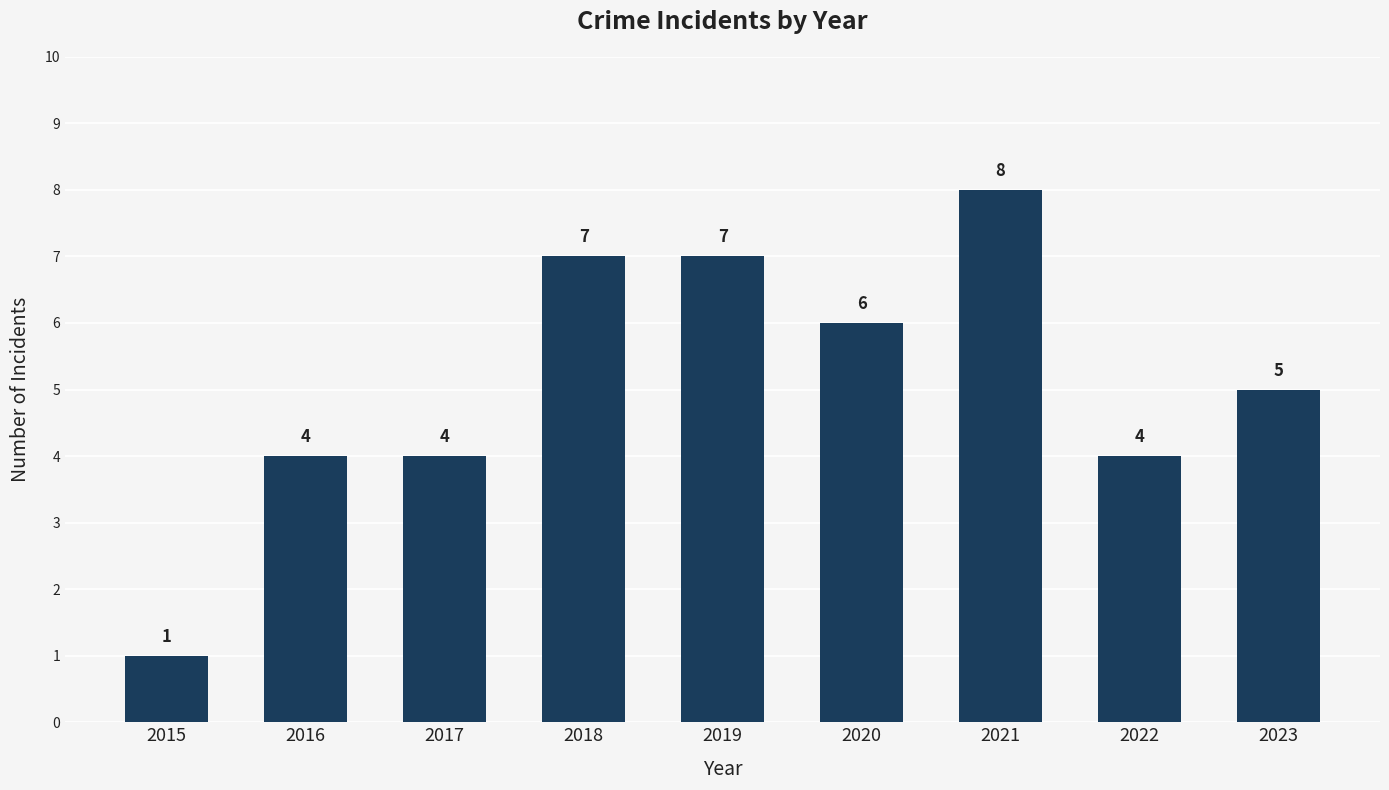

What is the sum of the values at 2015 and 2019?

8